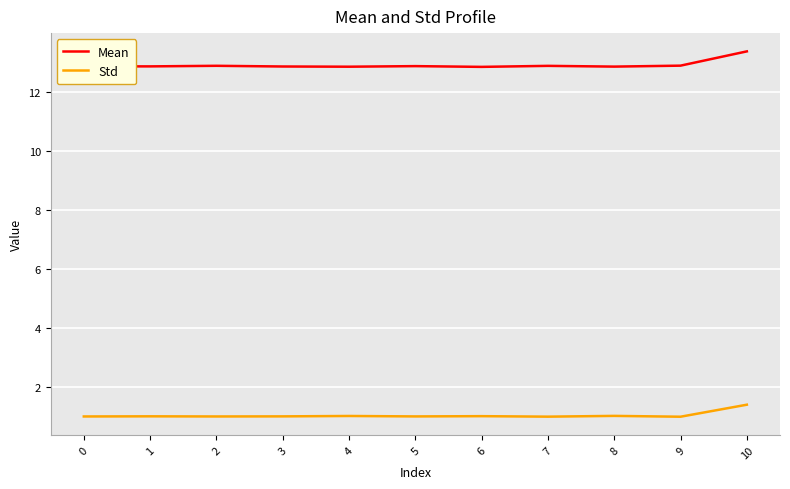

Count the number of data series in this chart.

2